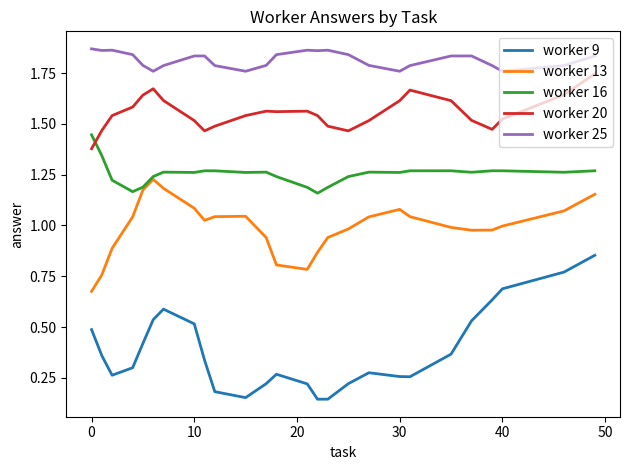

Which series has the largest total across all categories?

worker 25